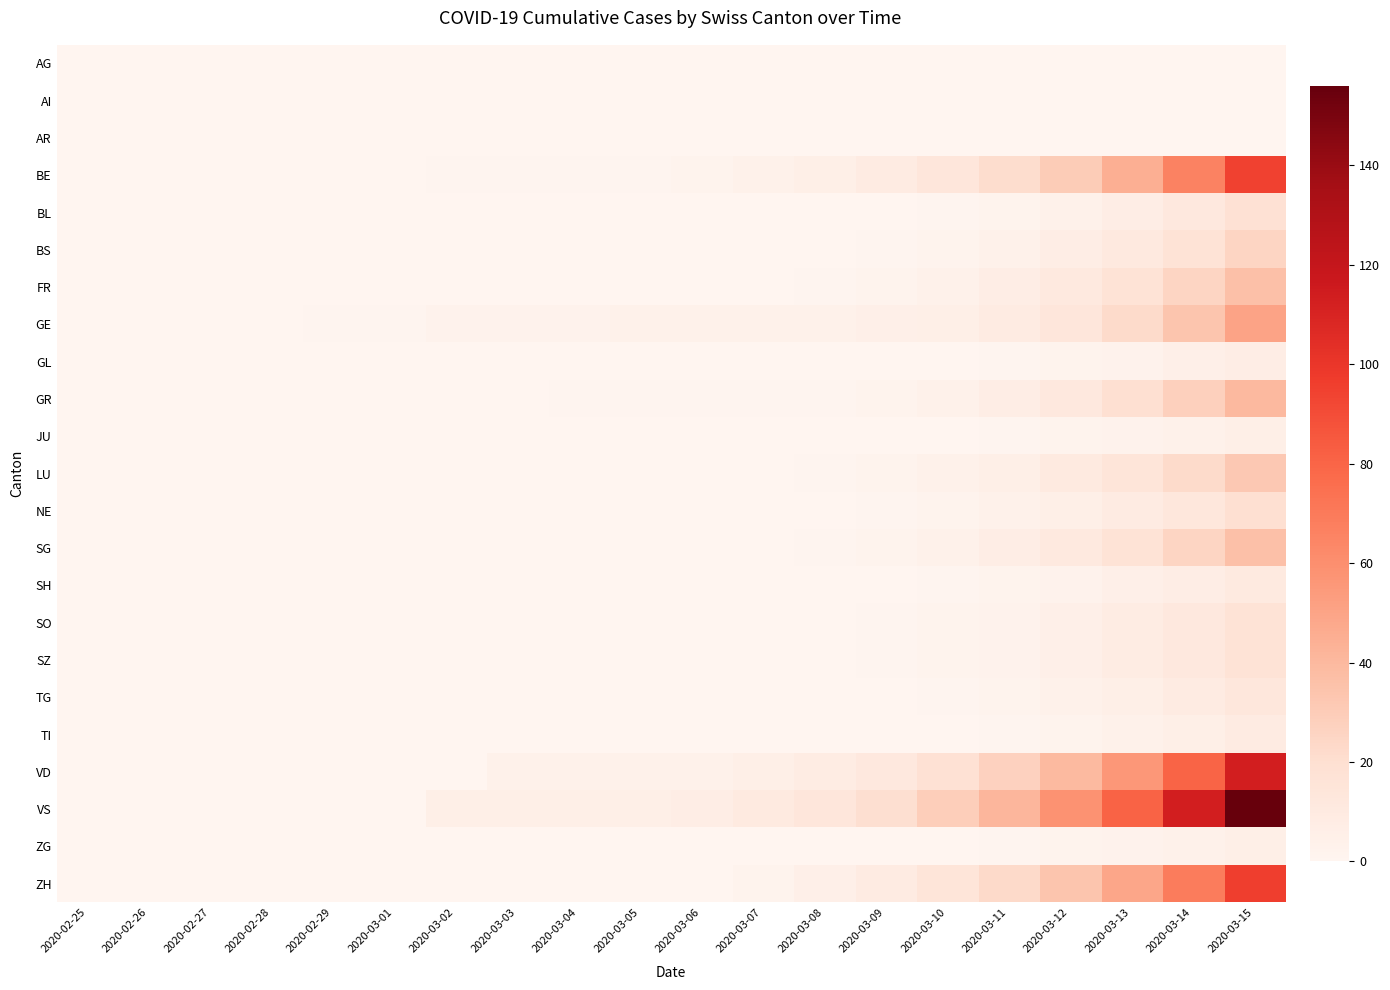

Reading left to right, transcribe all the data shown in this chart.

AG: 2020-02-25=0	2020-02-26=0	2020-02-27=0	2020-02-28=0	2020-02-29=0	2020-03-01=0	2020-03-02=0	2020-03-03=0	2020-03-04=0	2020-03-05=0	2020-03-06=0	2020-03-07=0	2020-03-08=0	2020-03-09=0	2020-03-10=0	2020-03-11=0	2020-03-12=0	2020-03-13=0	2020-03-14=0	2020-03-15=0
AI: 2020-02-25=0	2020-02-26=0	2020-02-27=0	2020-02-28=0	2020-02-29=0	2020-03-01=0	2020-03-02=0	2020-03-03=0	2020-03-04=0	2020-03-05=0	2020-03-06=0	2020-03-07=0	2020-03-08=0	2020-03-09=0	2020-03-10=0	2020-03-11=0	2020-03-12=0	2020-03-13=0	2020-03-14=0	2020-03-15=0
AR: 2020-02-25=0	2020-02-26=0	2020-02-27=0	2020-02-28=0	2020-02-29=0	2020-03-01=0	2020-03-02=0	2020-03-03=0	2020-03-04=0	2020-03-05=0	2020-03-06=0	2020-03-07=0	2020-03-08=0	2020-03-09=0	2020-03-10=0	2020-03-11=0	2020-03-12=0	2020-03-13=0	2020-03-14=0	2020-03-15=0
BE: 2020-02-25=0	2020-02-26=0	2020-02-27=0	2020-02-28=0	2020-02-29=0	2020-03-01=0	2020-03-02=1	2020-03-03=1	2020-03-04=1	2020-03-05=1	2020-03-06=2	2020-03-07=4	2020-03-08=6	2020-03-09=9	2020-03-10=14	2020-03-11=21	2020-03-12=30	2020-03-13=45	2020-03-14=66	2020-03-15=95
BL: 2020-02-25=0	2020-02-26=0	2020-02-27=0	2020-02-28=0	2020-02-29=0	2020-03-01=0	2020-03-02=0	2020-03-03=0	2020-03-04=0	2020-03-05=0	2020-03-06=0	2020-03-07=0	2020-03-08=0	2020-03-09=0	2020-03-10=1	2020-03-11=2	2020-03-12=4	2020-03-13=7	2020-03-14=12	2020-03-15=18
BS: 2020-02-25=0	2020-02-26=0	2020-02-27=0	2020-02-28=0	2020-02-29=0	2020-03-01=0	2020-03-02=0	2020-03-03=0	2020-03-04=0	2020-03-05=0	2020-03-06=0	2020-03-07=0	2020-03-08=0	2020-03-09=1	2020-03-10=2	2020-03-11=4	2020-03-12=7	2020-03-13=11	2020-03-14=17	2020-03-15=25
FR: 2020-02-25=0	2020-02-26=0	2020-02-27=0	2020-02-28=0	2020-02-29=0	2020-03-01=0	2020-03-02=0	2020-03-03=0	2020-03-04=0	2020-03-05=0	2020-03-06=0	2020-03-07=0	2020-03-08=1	2020-03-09=2	2020-03-10=4	2020-03-11=7	2020-03-12=11	2020-03-13=17	2020-03-14=25	2020-03-15=36
GE: 2020-02-25=0	2020-02-26=0	2020-02-27=0	2020-02-28=0	2020-02-29=1	2020-03-01=1	2020-03-02=3	2020-03-03=3	2020-03-04=3	2020-03-05=4	2020-03-06=4	2020-03-07=4	2020-03-08=4	2020-03-09=5	2020-03-10=6	2020-03-11=9	2020-03-12=14	2020-03-13=22	2020-03-14=34	2020-03-15=50
GL: 2020-02-25=0	2020-02-26=0	2020-02-27=0	2020-02-28=0	2020-02-29=0	2020-03-01=0	2020-03-02=0	2020-03-03=0	2020-03-04=0	2020-03-05=0	2020-03-06=0	2020-03-07=0	2020-03-08=0	2020-03-09=0	2020-03-10=0	2020-03-11=1	2020-03-12=2	2020-03-13=3	2020-03-14=5	2020-03-15=7
GR: 2020-02-25=0	2020-02-26=0	2020-02-27=0	2020-02-28=0	2020-02-29=0	2020-03-01=0	2020-03-02=0	2020-03-03=0	2020-03-04=1	2020-03-05=1	2020-03-06=1	2020-03-07=1	2020-03-08=1	2020-03-09=2	2020-03-10=4	2020-03-11=7	2020-03-12=12	2020-03-13=19	2020-03-14=28	2020-03-15=40
JU: 2020-02-25=0	2020-02-26=0	2020-02-27=0	2020-02-28=0	2020-02-29=0	2020-03-01=0	2020-03-02=0	2020-03-03=0	2020-03-04=0	2020-03-05=0	2020-03-06=0	2020-03-07=0	2020-03-08=0	2020-03-09=0	2020-03-10=0	2020-03-11=1	2020-03-12=2	2020-03-13=3	2020-03-14=4	2020-03-15=6
LU: 2020-02-25=0	2020-02-26=0	2020-02-27=0	2020-02-28=0	2020-02-29=0	2020-03-01=0	2020-03-02=0	2020-03-03=0	2020-03-04=0	2020-03-05=0	2020-03-06=0	2020-03-07=0	2020-03-08=1	2020-03-09=2	2020-03-10=4	2020-03-11=6	2020-03-12=10	2020-03-13=15	2020-03-14=22	2020-03-15=32
NE: 2020-02-25=0	2020-02-26=0	2020-02-27=0	2020-02-28=0	2020-02-29=0	2020-03-01=0	2020-03-02=0	2020-03-03=0	2020-03-04=0	2020-03-05=0	2020-03-06=0	2020-03-07=0	2020-03-08=0	2020-03-09=1	2020-03-10=2	2020-03-11=4	2020-03-12=6	2020-03-13=9	2020-03-14=13	2020-03-15=19
SG: 2020-02-25=0	2020-02-26=0	2020-02-27=0	2020-02-28=0	2020-02-29=0	2020-03-01=0	2020-03-02=0	2020-03-03=0	2020-03-04=0	2020-03-05=0	2020-03-06=0	2020-03-07=0	2020-03-08=1	2020-03-09=2	2020-03-10=4	2020-03-11=7	2020-03-12=11	2020-03-13=17	2020-03-14=25	2020-03-15=36
SH: 2020-02-25=0	2020-02-26=0	2020-02-27=0	2020-02-28=0	2020-02-29=0	2020-03-01=0	2020-03-02=0	2020-03-03=0	2020-03-04=0	2020-03-05=0	2020-03-06=0	2020-03-07=0	2020-03-08=0	2020-03-09=0	2020-03-10=1	2020-03-11=2	2020-03-12=3	2020-03-13=5	2020-03-14=7	2020-03-15=10
SO: 2020-02-25=0	2020-02-26=0	2020-02-27=0	2020-02-28=0	2020-02-29=0	2020-03-01=0	2020-03-02=0	2020-03-03=0	2020-03-04=0	2020-03-05=0	2020-03-06=0	2020-03-07=0	2020-03-08=0	2020-03-09=1	2020-03-10=2	2020-03-11=3	2020-03-12=5	2020-03-13=8	2020-03-14=12	2020-03-15=17
SZ: 2020-02-25=0	2020-02-26=0	2020-02-27=0	2020-02-28=0	2020-02-29=0	2020-03-01=0	2020-03-02=0	2020-03-03=0	2020-03-04=0	2020-03-05=0	2020-03-06=0	2020-03-07=0	2020-03-08=0	2020-03-09=1	2020-03-10=2	2020-03-11=3	2020-03-12=5	2020-03-13=8	2020-03-14=12	2020-03-15=17
TG: 2020-02-25=0	2020-02-26=0	2020-02-27=0	2020-02-28=0	2020-02-29=0	2020-03-01=0	2020-03-02=0	2020-03-03=0	2020-03-04=0	2020-03-05=0	2020-03-06=0	2020-03-07=0	2020-03-08=0	2020-03-09=0	2020-03-10=1	2020-03-11=2	2020-03-12=4	2020-03-13=6	2020-03-14=9	2020-03-15=13
TI: 2020-02-25=0	2020-02-26=0	2020-02-27=0	2020-02-28=0	2020-02-29=0	2020-03-01=0	2020-03-02=0	2020-03-03=0	2020-03-04=0	2020-03-05=0	2020-03-06=0	2020-03-07=0	2020-03-08=0	2020-03-09=0	2020-03-10=0	2020-03-11=1	2020-03-12=2	2020-03-13=4	2020-03-14=6	2020-03-15=9
VD: 2020-02-25=0	2020-02-26=0	2020-02-27=0	2020-02-28=0	2020-02-29=0	2020-03-01=0	2020-03-02=0	2020-03-03=4	2020-03-04=4	2020-03-05=4	2020-03-06=4	2020-03-07=6	2020-03-08=8	2020-03-09=12	2020-03-10=18	2020-03-11=27	2020-03-12=39	2020-03-13=56	2020-03-14=80	2020-03-15=113
VS: 2020-02-25=0	2020-02-26=0	2020-02-27=0	2020-02-28=0	2020-02-29=0	2020-03-01=0	2020-03-02=6	2020-03-03=6	2020-03-04=6	2020-03-05=6	2020-03-06=7	2020-03-07=10	2020-03-08=14	2020-03-09=20	2020-03-10=29	2020-03-11=41	2020-03-12=58	2020-03-13=81	2020-03-14=113	2020-03-15=156
ZG: 2020-02-25=0	2020-02-26=0	2020-02-27=0	2020-02-28=0	2020-02-29=0	2020-03-01=0	2020-03-02=0	2020-03-03=0	2020-03-04=0	2020-03-05=0	2020-03-06=0	2020-03-07=0	2020-03-08=0	2020-03-09=0	2020-03-10=0	2020-03-11=1	2020-03-12=2	2020-03-13=3	2020-03-14=4	2020-03-15=6
ZH: 2020-02-25=0	2020-02-26=0	2020-02-27=0	2020-02-28=0	2020-02-29=0	2020-03-01=0	2020-03-02=0	2020-03-03=0	2020-03-04=0	2020-03-05=0	2020-03-06=0	2020-03-07=2	2020-03-08=5	2020-03-09=9	2020-03-10=15	2020-03-11=23	2020-03-12=34	2020-03-13=49	2020-03-14=69	2020-03-15=96